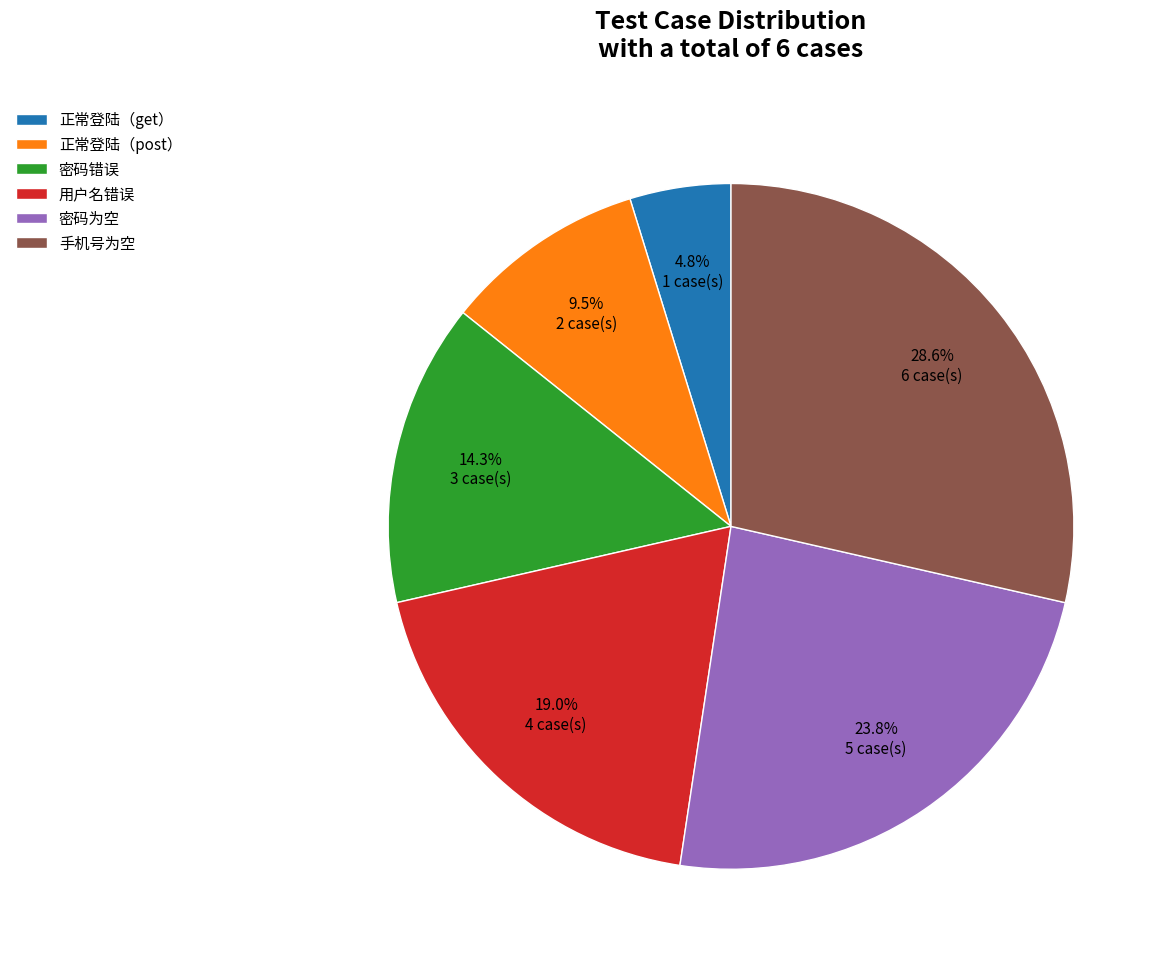

The 手机号为空 slice represents 21% of the pie. True or false?

False